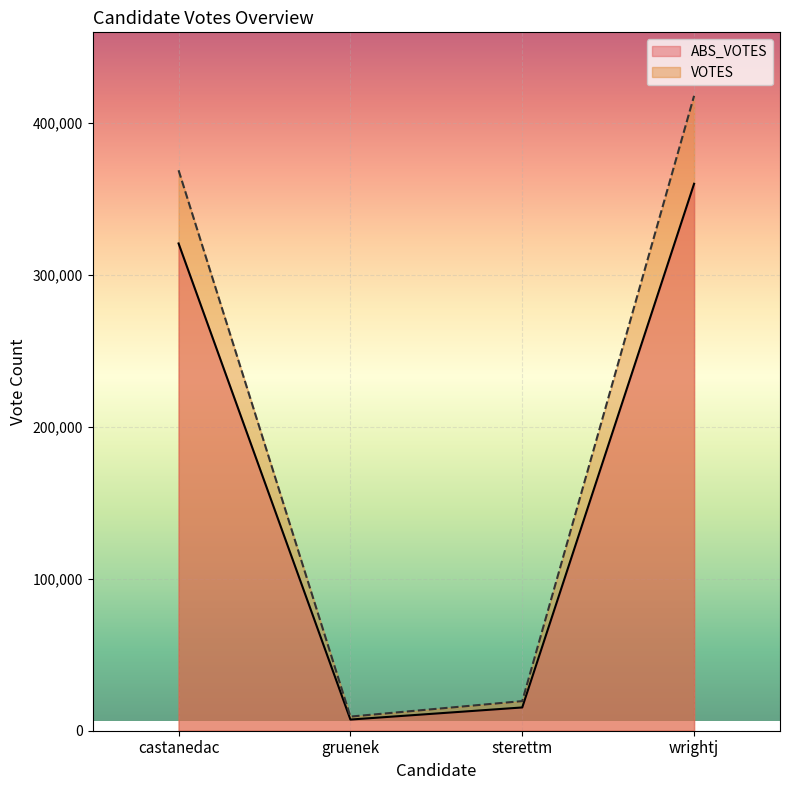

What is the value of the ABS_VOTES point at the 2nd from the left?

7352